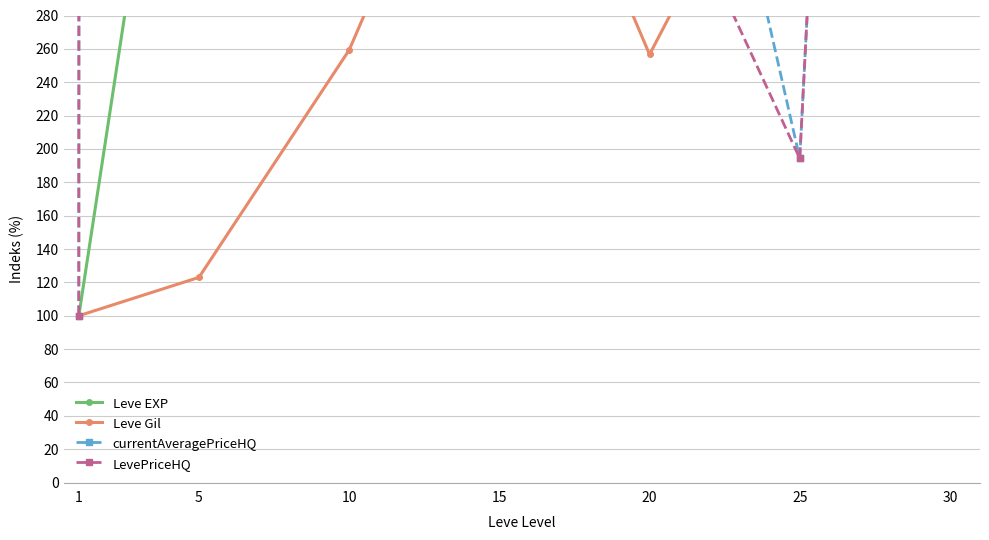

How many lines are shown in the chart?

4